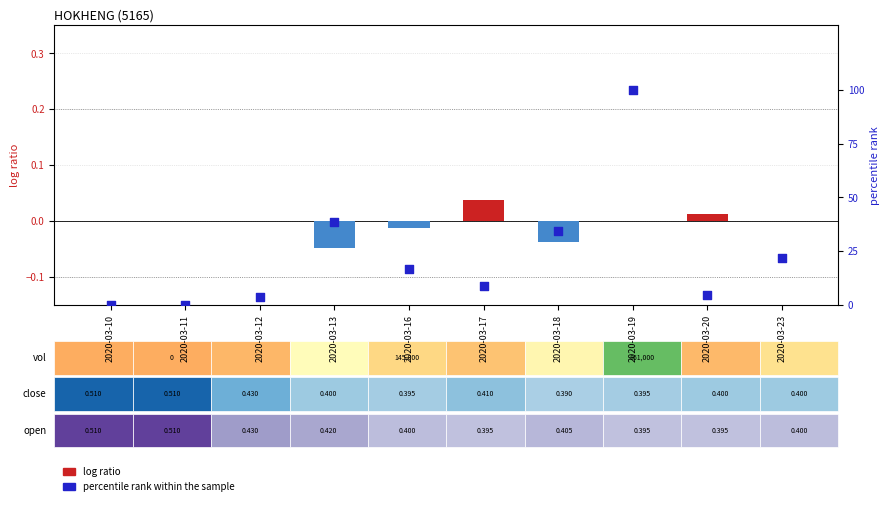

Which series has the largest total across all categories?

percentile rank within the sample